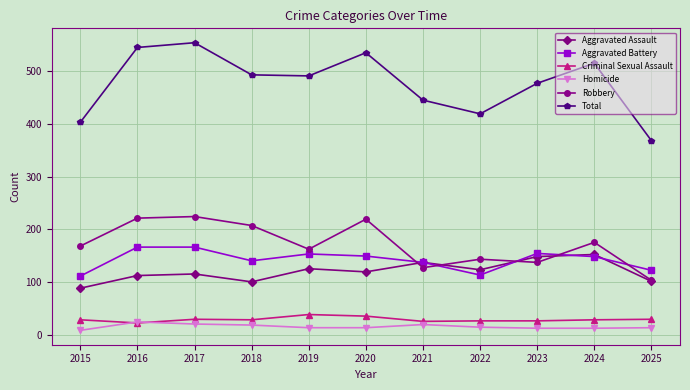

Where is the first local minimum for Aggravated Assault?

2018